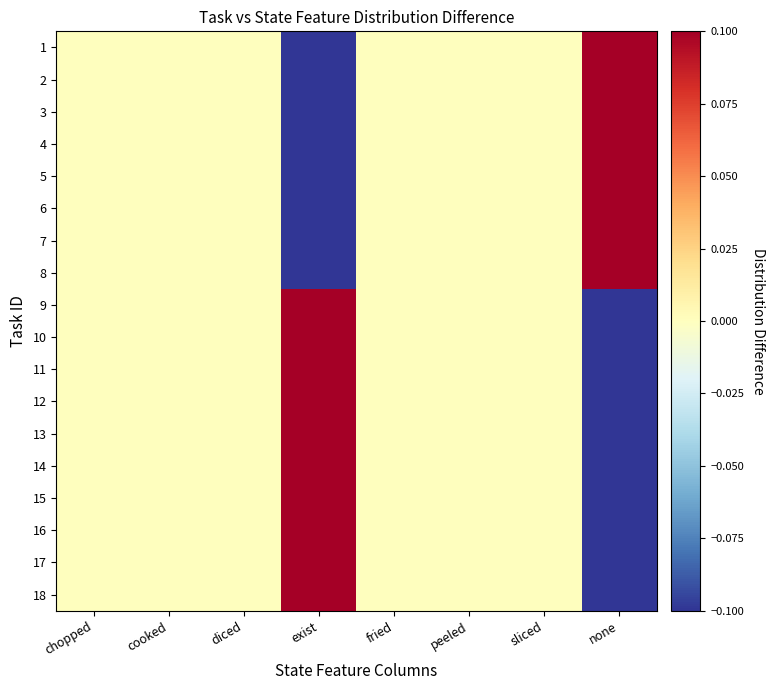

Between none and sliced, which is larger?

none